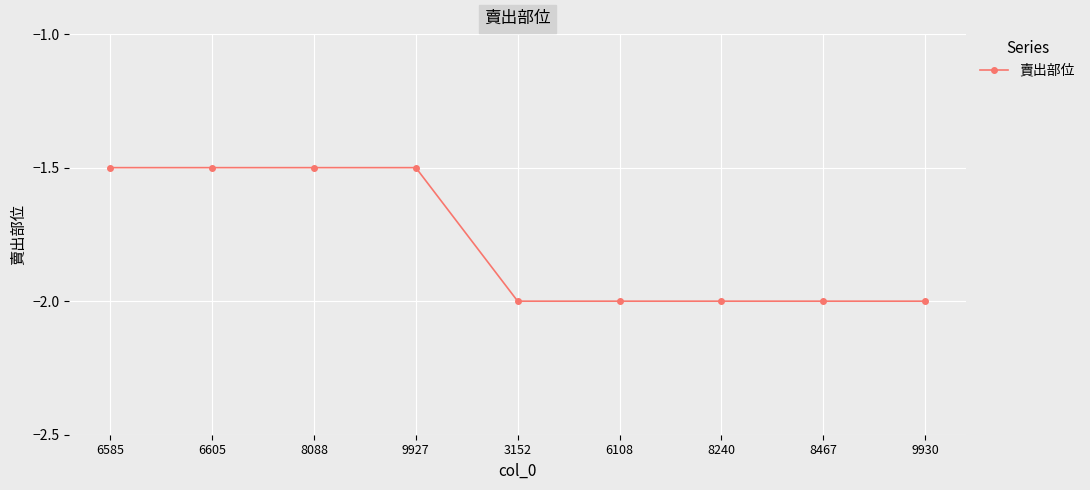

Count the number of data series in this chart.

1